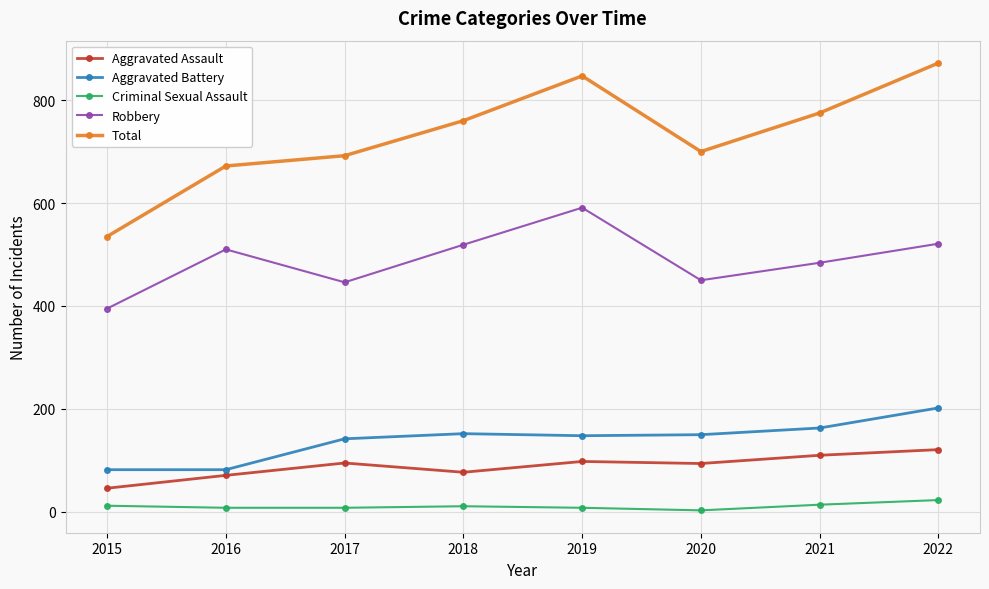

What is the sum of all Aggravated Battery values?

1121